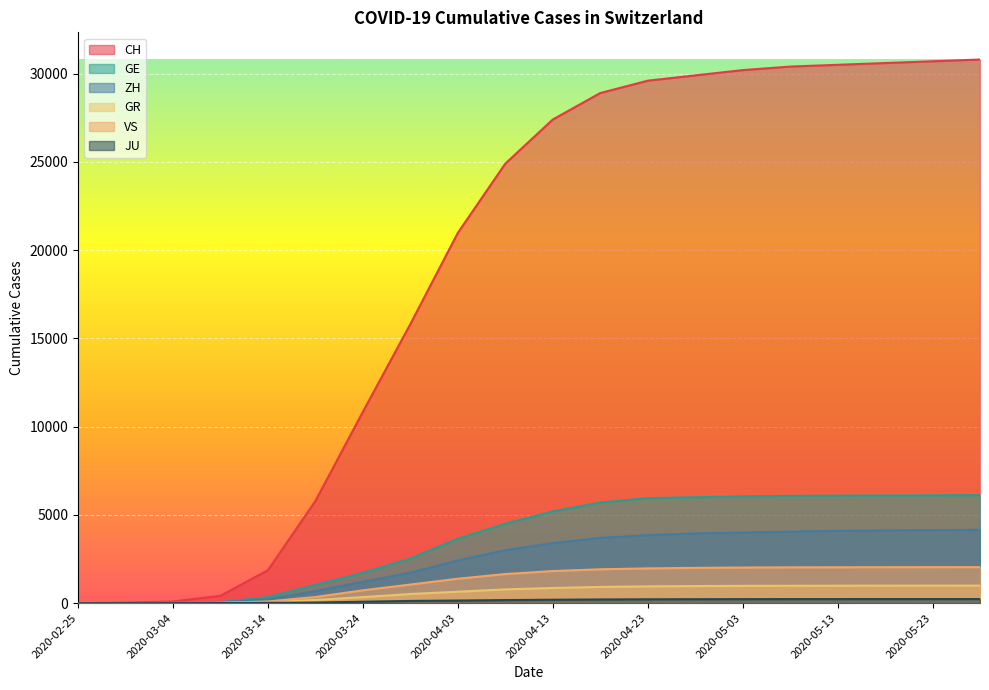

Is it true that VS equals 1306 at 2020-05-03?

False